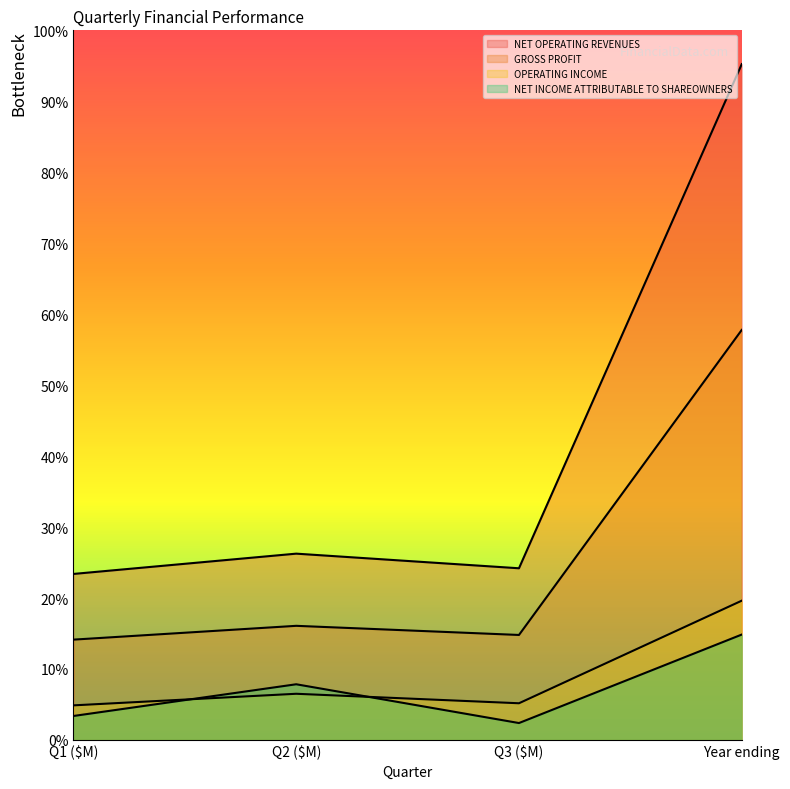

Does the chart display data point markers on the line(s)?

No